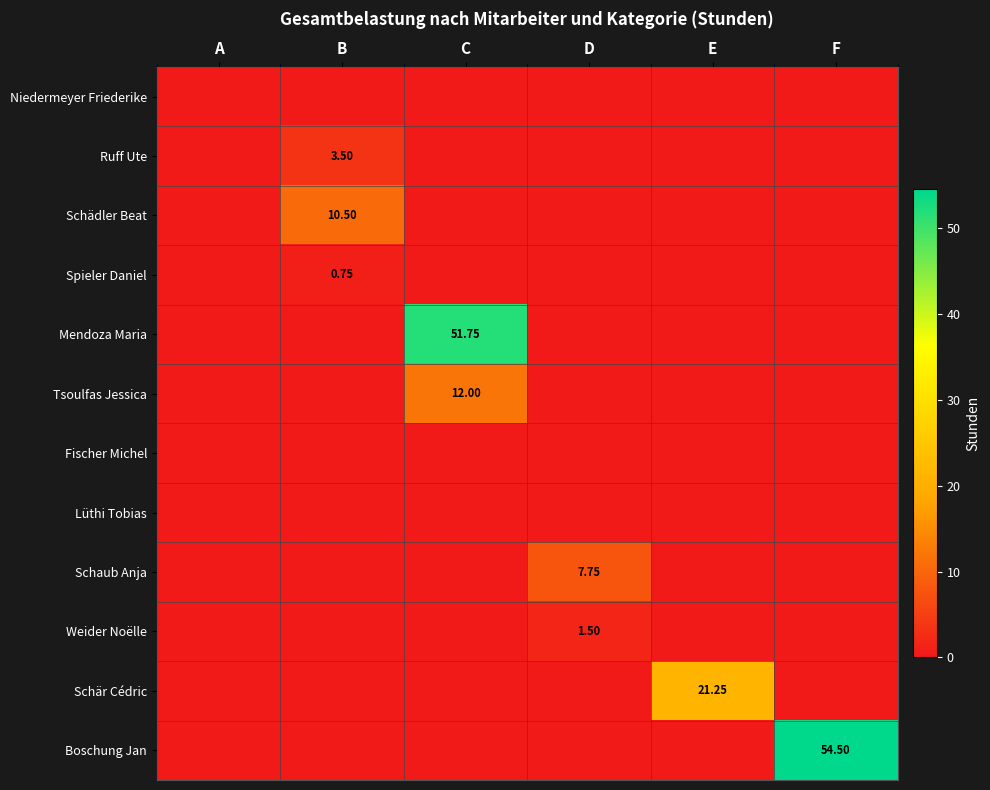

Which series changed the most between C and E?

Mendoza Maria